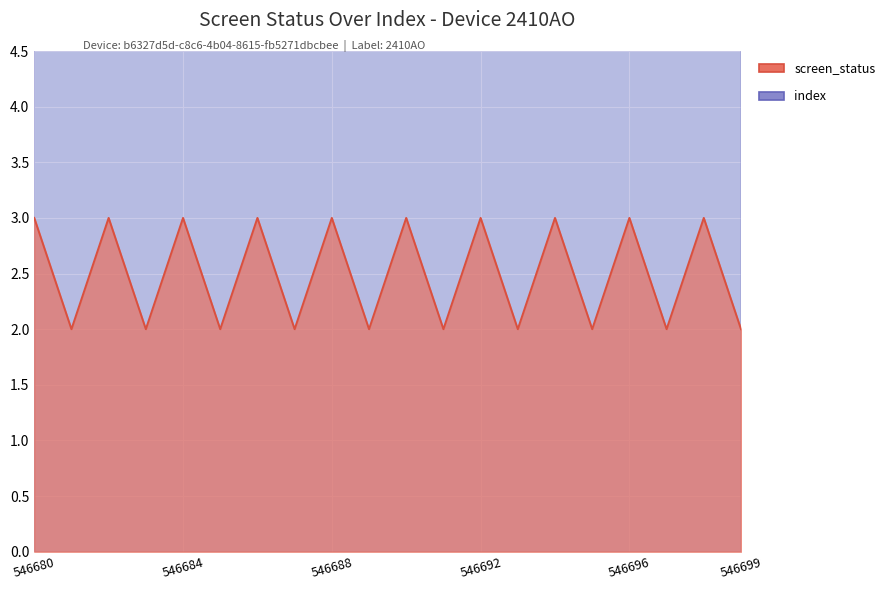

Rank the series by their maximum value, from lowest to highest.

screen_status, index